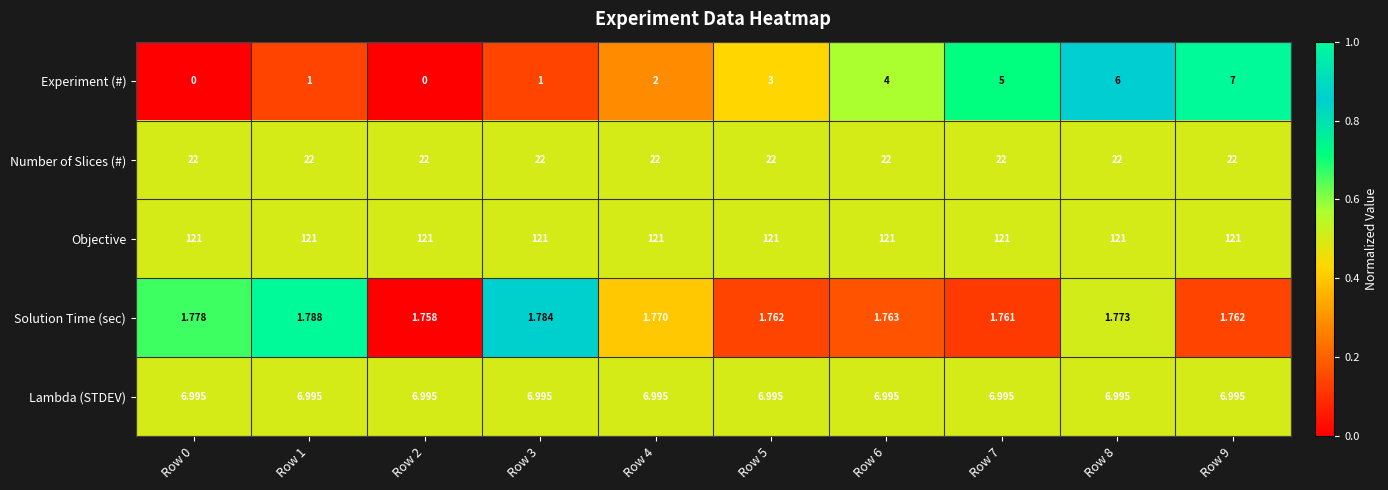

List the series in order of their peak value, lowest first.

Solution Time (sec), Lambda (STDEV), Experiment (#), Number of Slices (#), Objective